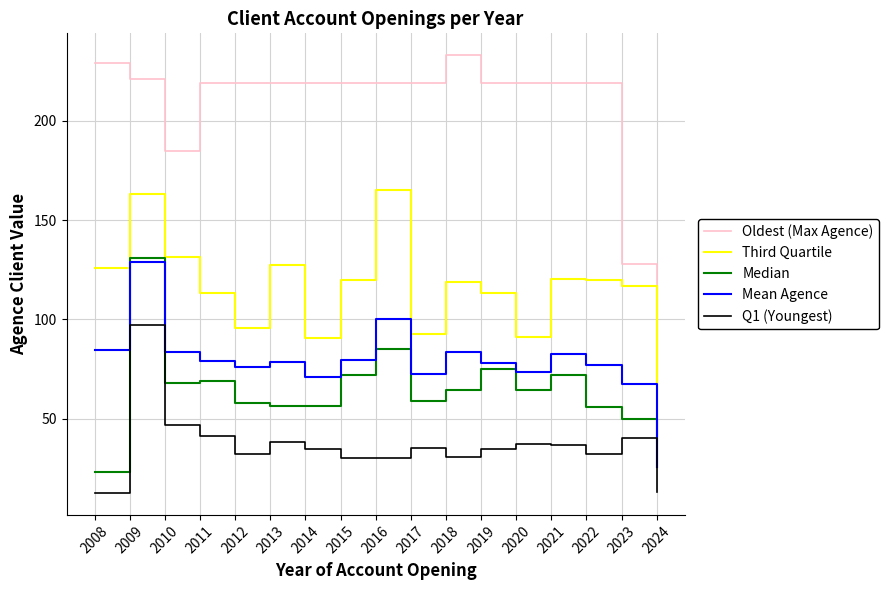

What is the total value across all series at 2017?

478.0